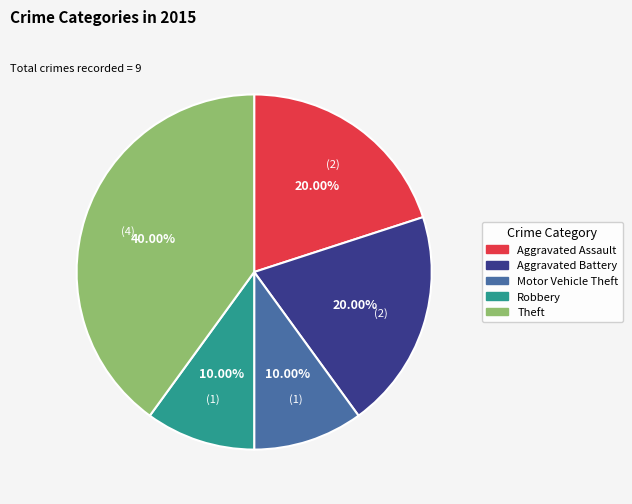

To the nearest percent, what is the average slice percentage?

20%